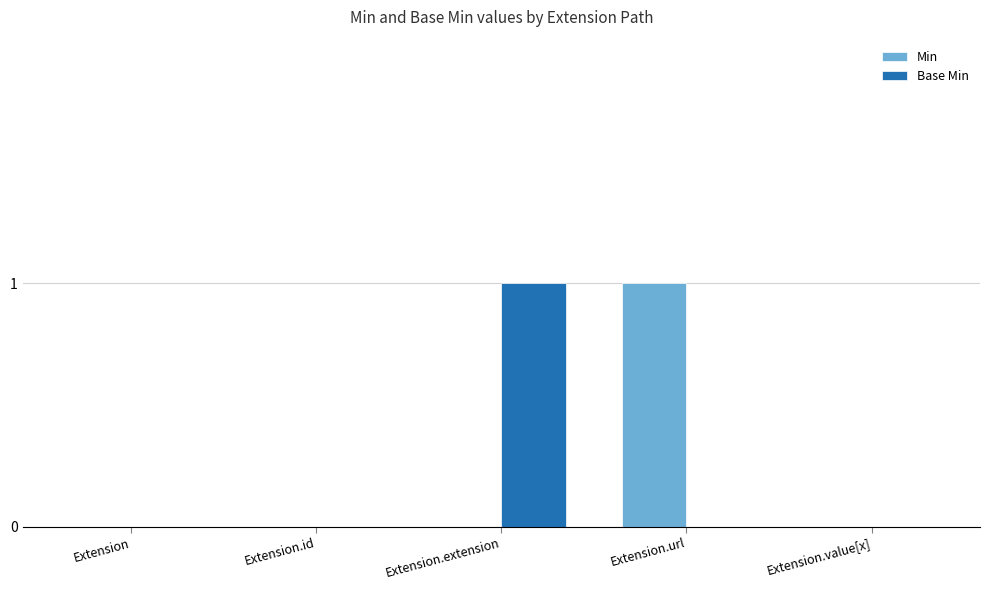

Is the value of Base Min at Extension greater than the value of Min at Extension.url?

No